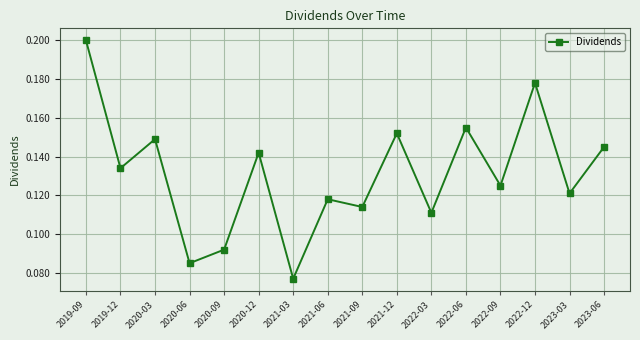

What is the sum of the values at 2020-12 and 2022-09?

0.3